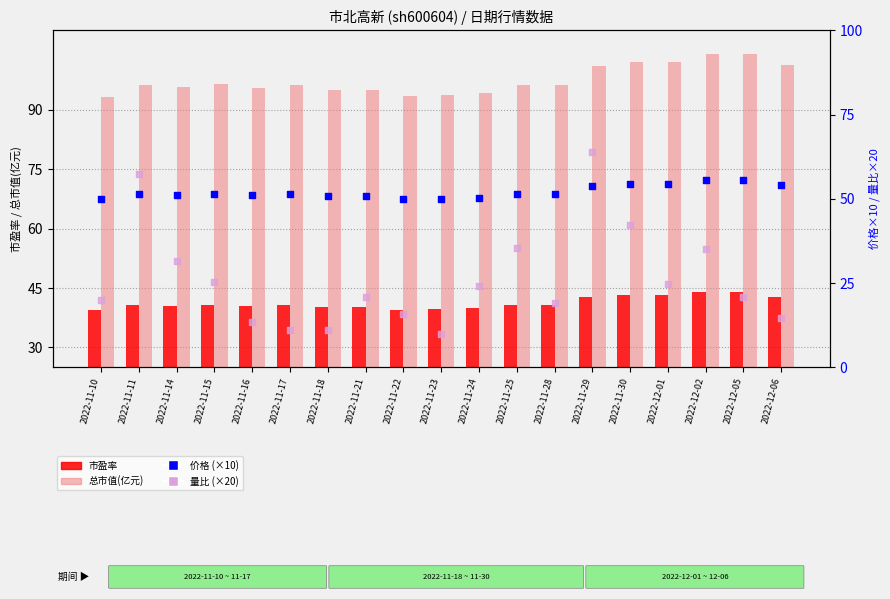

Which series has the largest total across all categories?

总市值(亿元)